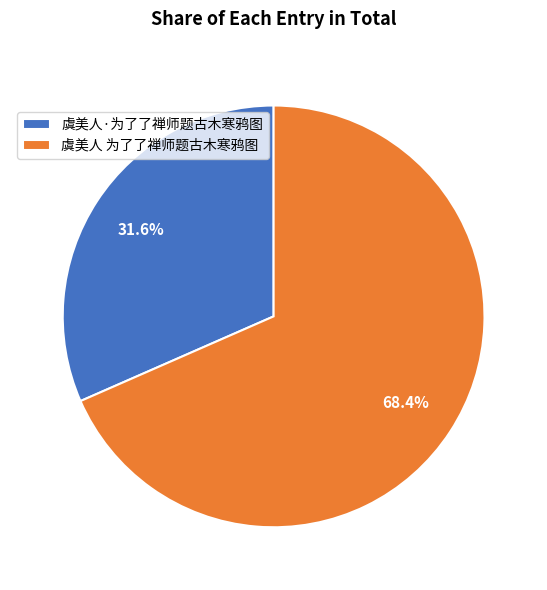

How many slices are in this pie chart?

2